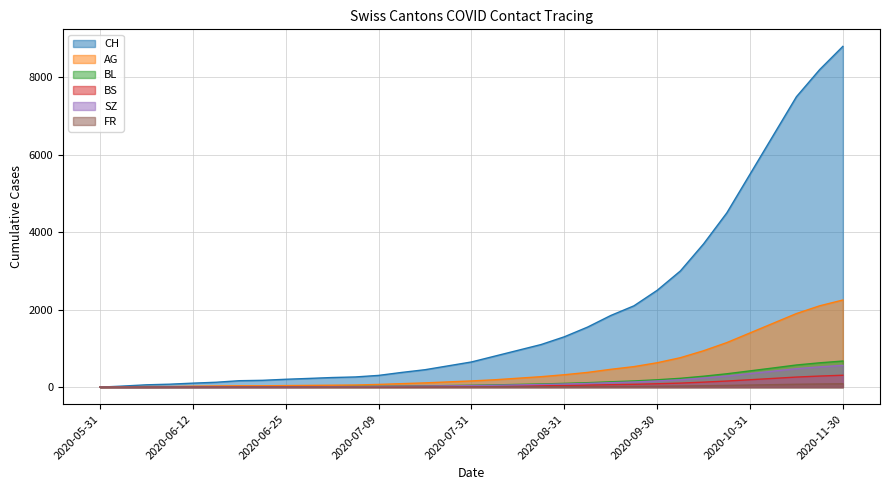

Reading right to left, what are all the values shown in this chart?

CH: 2020-11-30=8800	2020-11-22=8200	2020-11-15=7500	2020-11-07=6500	2020-10-31=5500	2020-10-22=4500	2020-10-15=3700	2020-10-07=3000	2020-09-30=2500	2020-09-22=2100	2020-09-15=1850	2020-09-07=1550	2020-08-31=1300	2020-08-22=1100	2020-08-15=950	2020-08-07=800	2020-07-31=650	2020-07-25=550	2020-07-20=450	2020-07-15=380	2020-07-09=303	2020-07-06=263	2020-07-02=248	2020-06-30=225	2020-06-25=203	2020-06-22=176	2020-06-19=166	2020-06-15=126	2020-06-12=103	2020-06-09=76	2020-06-05=60	2020-06-02=28	2020-05-31=0
AG: 2020-11-30=2250	2020-11-22=2100	2020-11-15=1900	2020-11-07=1650	2020-10-31=1400	2020-10-22=1150	2020-10-15=940	2020-10-07=760	2020-09-30=630	2020-09-22=530	2020-09-15=460	2020-09-07=380	2020-08-31=320	2020-08-22=270	2020-08-15=230	2020-08-07=190	2020-07-31=160	2020-07-25=135	2020-07-20=110	2020-07-15=90	2020-07-09=70	2020-07-06=55	2020-07-02=50	2020-06-30=45	2020-06-25=40	2020-06-22=35	2020-06-19=35	2020-06-15=30	2020-06-12=25	2020-06-09=15	2020-06-05=15	2020-06-02=10	2020-05-31=0
BL: 2020-11-30=674	2020-11-22=628	2020-11-15=572	2020-11-07=495	2020-10-31=420	2020-10-22=345	2020-10-15=282	2020-10-07=228	2020-09-30=190	2020-09-22=160	2020-09-15=138	2020-09-07=115	2020-08-31=97	2020-08-22=82	2020-08-15=70	2020-08-07=58	2020-07-31=48	2020-07-25=40	2020-07-20=32	2020-07-15=26	2020-07-09=20	2020-07-06=16	2020-07-02=11	2020-06-30=10	2020-06-25=9	2020-06-22=9	2020-06-19=8	2020-06-15=7	2020-06-12=5	2020-06-09=3	2020-06-05=0	2020-06-02=0	2020-05-31=0
BS: 2020-11-30=307	2020-11-22=286	2020-11-15=260	2020-11-07=225	2020-10-31=191	2020-10-22=157	2020-10-15=129	2020-10-07=104	2020-09-30=87	2020-09-22=73	2020-09-15=63	2020-09-07=52	2020-08-31=44	2020-08-22=37	2020-08-15=31	2020-08-07=26	2020-07-31=22	2020-07-25=19	2020-07-20=16	2020-07-15=14	2020-07-09=12	2020-07-06=12	2020-07-02=12	2020-06-30=12	2020-06-25=11	2020-06-22=11	2020-06-19=10	2020-06-15=9	2020-06-12=7	2020-06-09=5	2020-06-05=1	2020-06-02=0	2020-05-31=0
SZ: 2020-11-30=562	2020-11-22=524	2020-11-15=477	2020-11-07=413	2020-10-31=351	2020-10-22=288	2020-10-15=236	2020-10-07=191	2020-09-30=159	2020-09-22=133	2020-09-15=115	2020-09-07=96	2020-08-31=81	2020-08-22=68	2020-08-15=58	2020-08-07=48	2020-07-31=40	2020-07-25=33	2020-07-20=27	2020-07-15=22	2020-07-09=17	2020-07-06=9	2020-07-02=9	2020-06-30=4	2020-06-25=1	2020-06-22=1	2020-06-19=1	2020-06-15=0	2020-06-12=0	2020-06-09=0	2020-06-05=0	2020-06-02=0	2020-05-31=0
FR: 2020-11-30=87	2020-11-22=81	2020-11-15=74	2020-11-07=64	2020-10-31=54	2020-10-22=44	2020-10-15=36	2020-10-07=29	2020-09-30=24	2020-09-22=20	2020-09-15=17	2020-09-07=14	2020-08-31=12	2020-08-22=10	2020-08-15=9	2020-08-07=7	2020-07-31=6	2020-07-25=5	2020-07-20=4	2020-07-15=3	2020-07-09=2	2020-07-06=2	2020-07-02=2	2020-06-30=2	2020-06-25=2	2020-06-22=1	2020-06-19=1	2020-06-15=0	2020-06-12=0	2020-06-09=0	2020-06-05=0	2020-06-02=0	2020-05-31=0